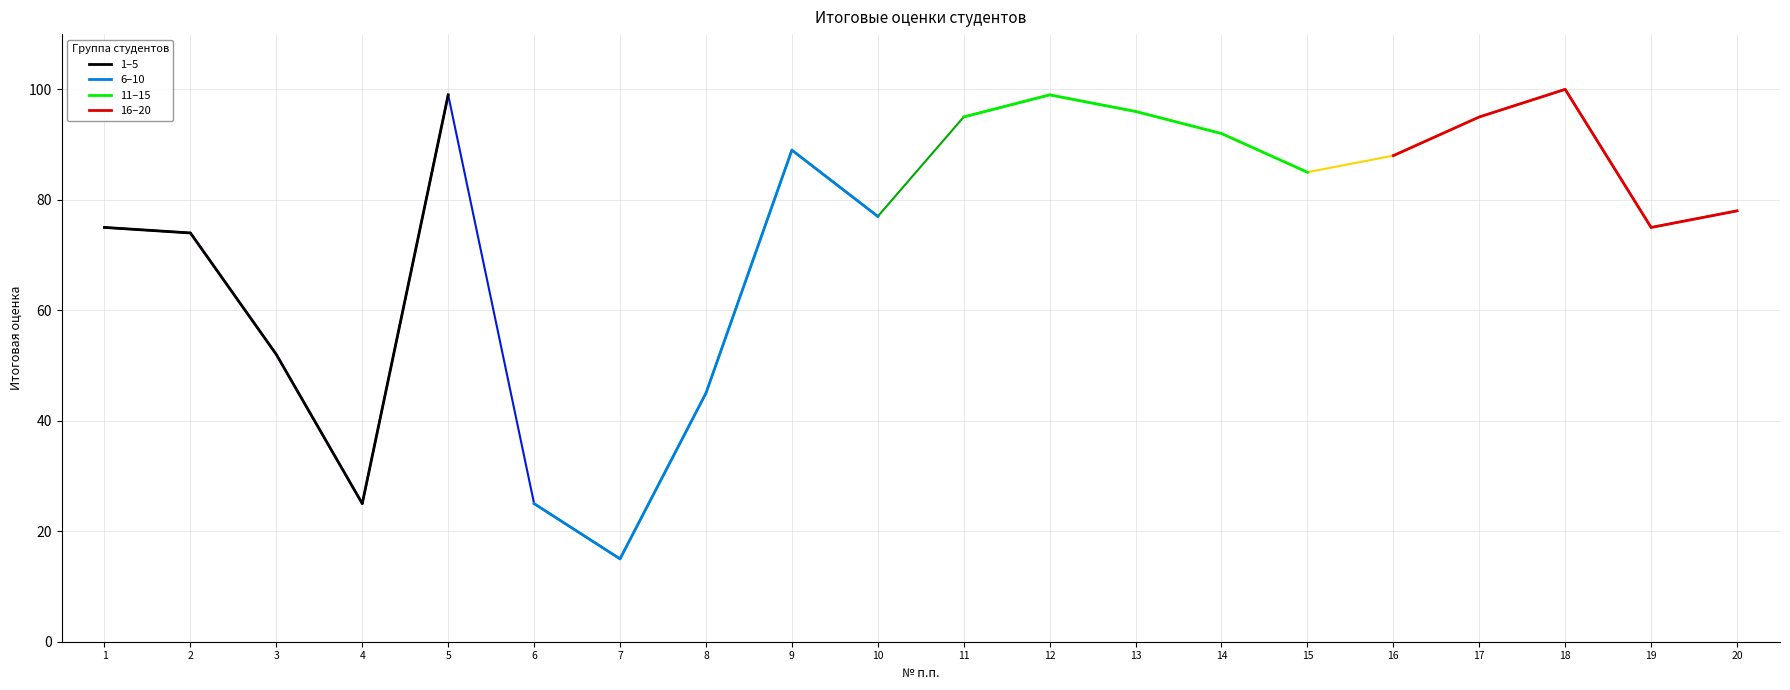

True or false: 1–5 has a value of 52 at 3.

True